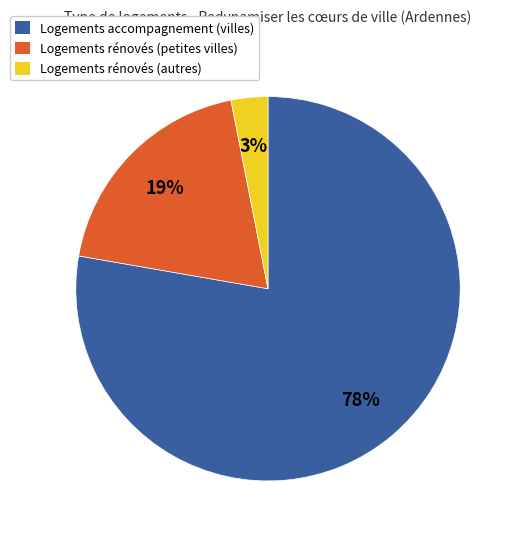

Combined, do Logements rénovés (autres) and Logements rénovés (petites villes) account for over 50%?

No